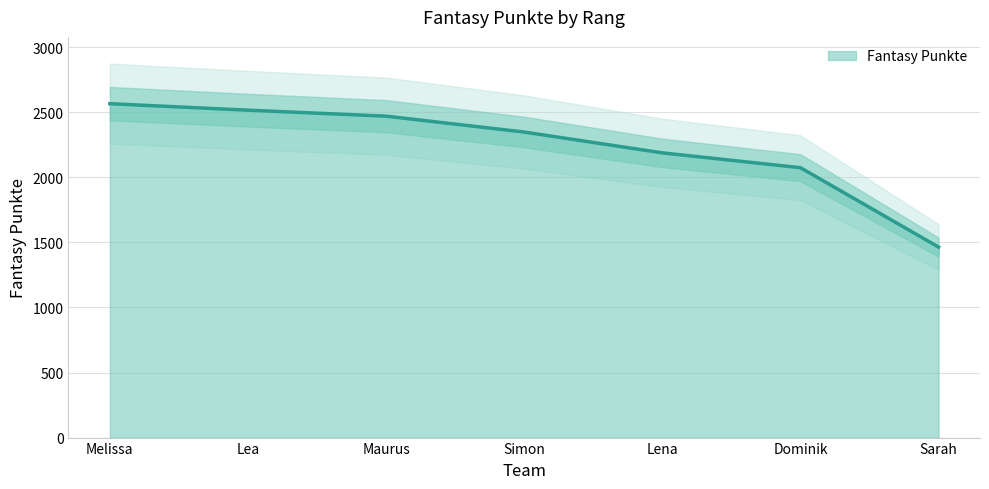

How many lines are shown in the chart?

1